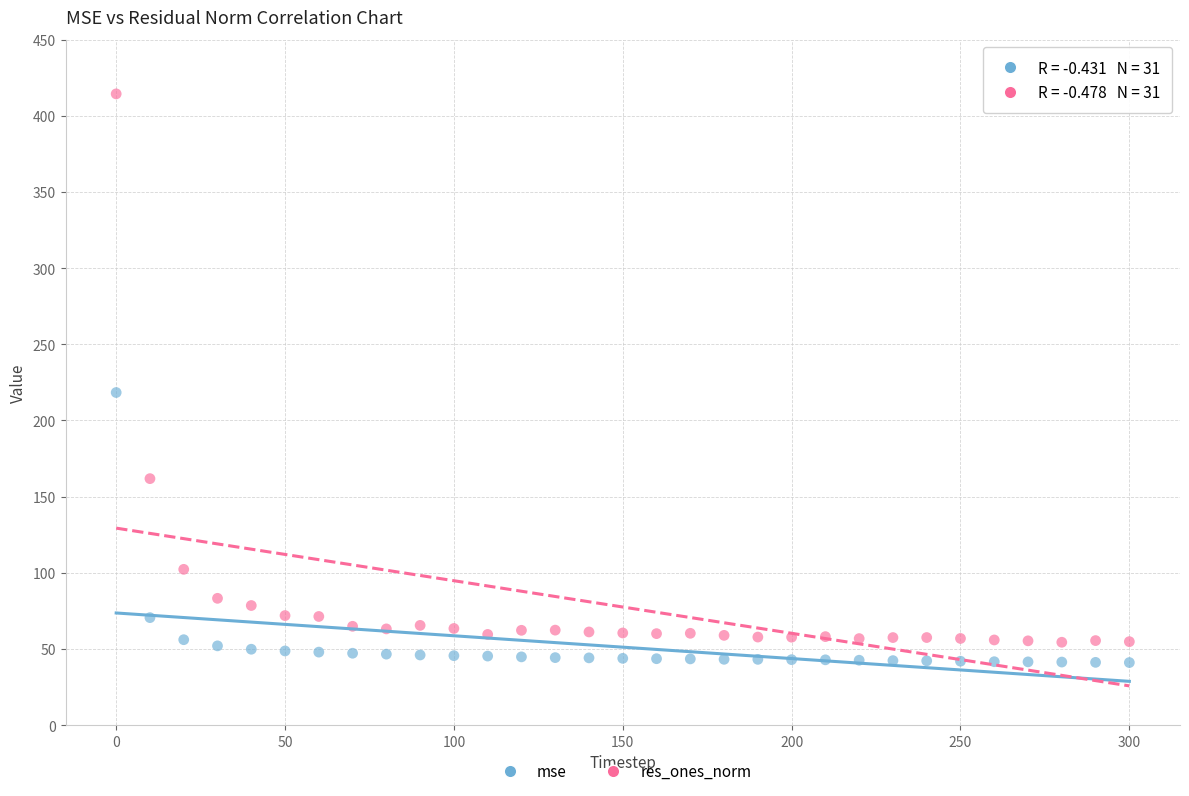

Which series has the largest Y range (max minus min)?

res_ones_norm